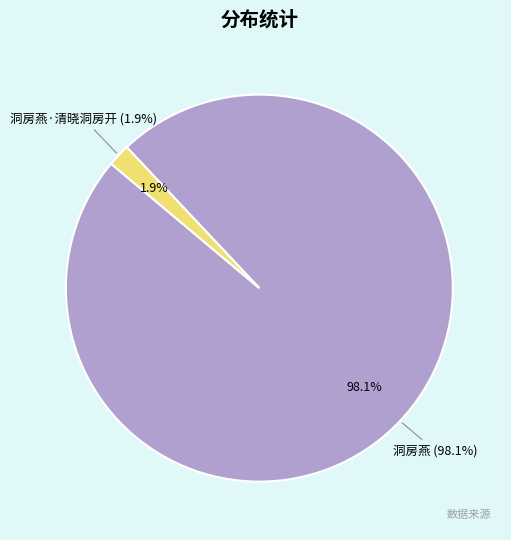

Which slice is the smallest?

洞房燕·清晓洞房开